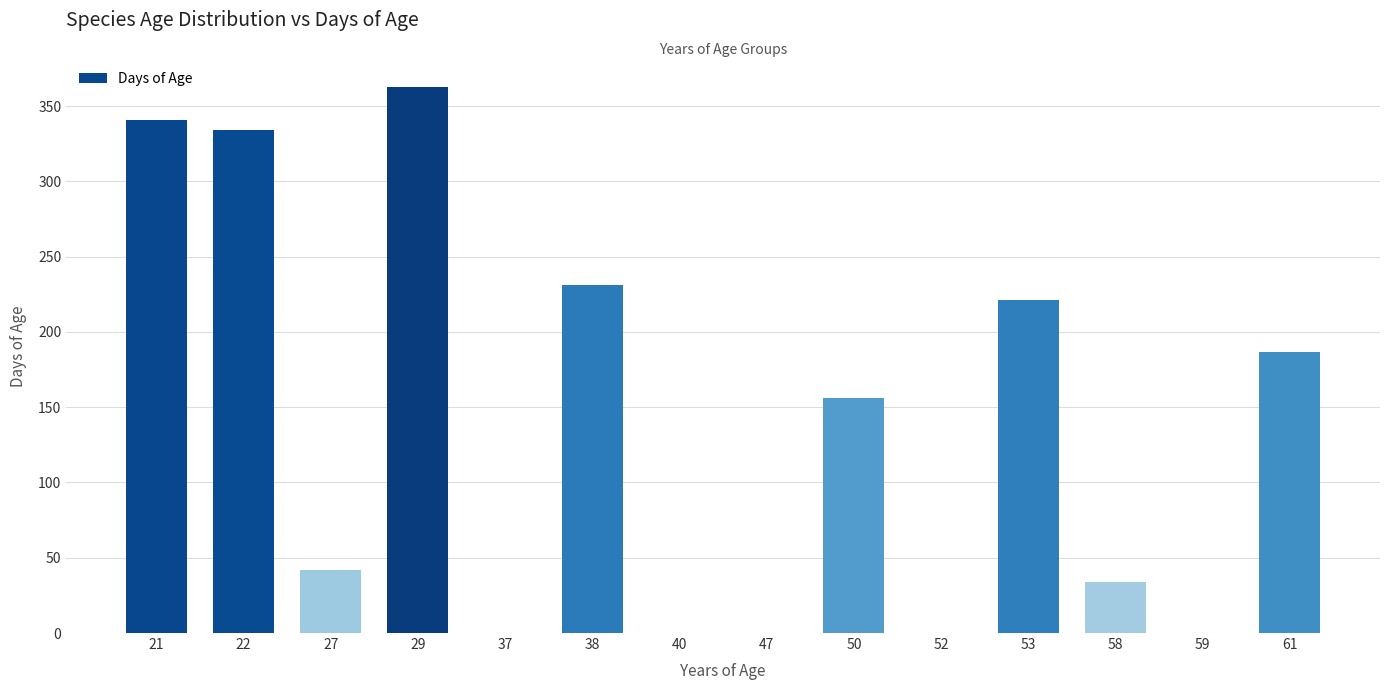

What is the difference between the second highest and second lowest values?

341